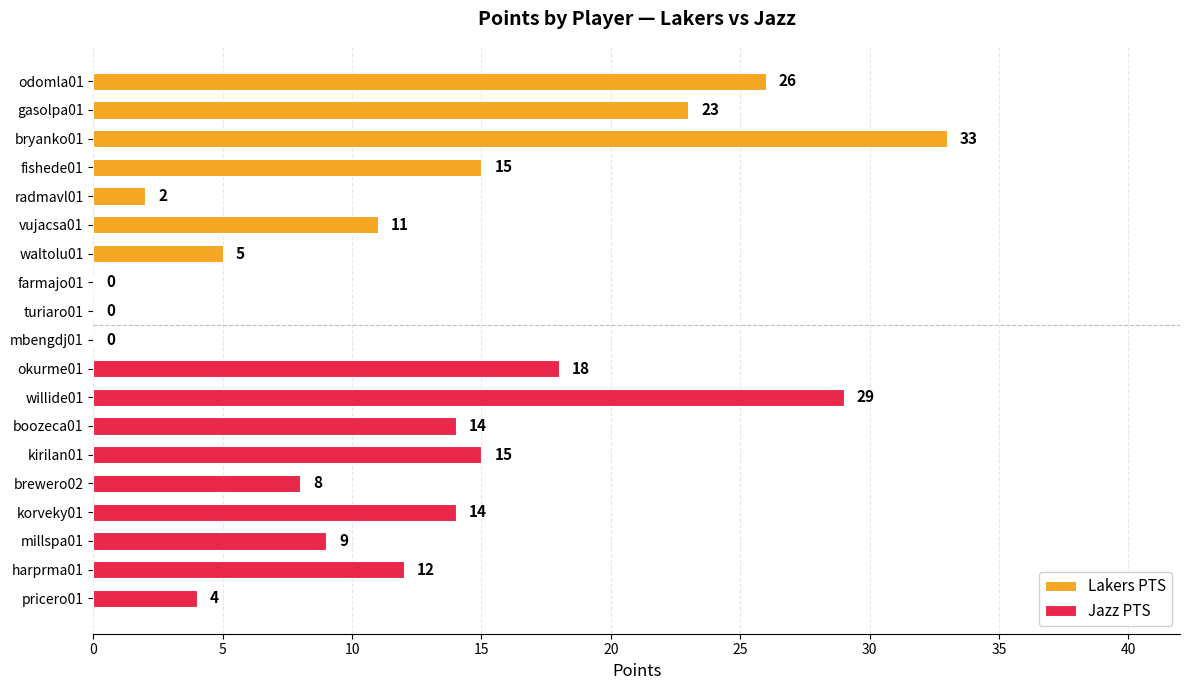

What is the sum of the Lakers PTS values at gasolpa01 and vujacsa01?

34